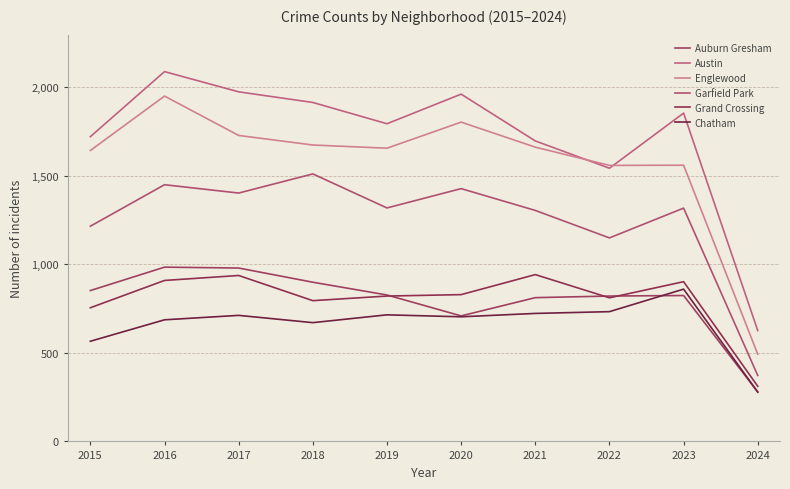

What is the minimum value for Garfield Park?

372